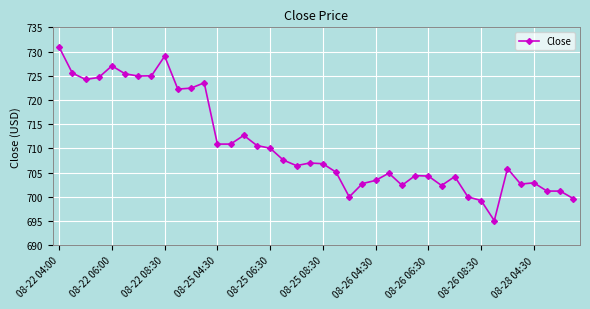

How many series are shown in this chart?

1